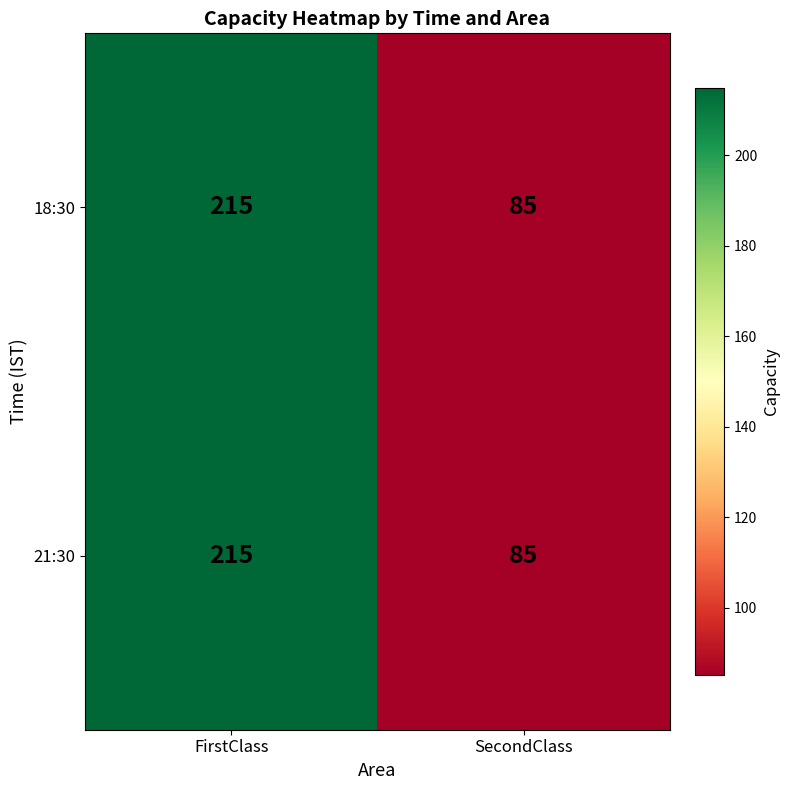

What is the average value of the 21:30 series?

150